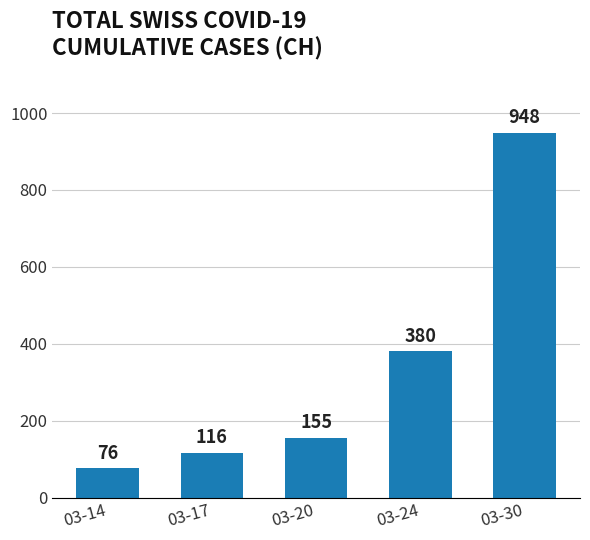

What is the smallest value displayed?

76